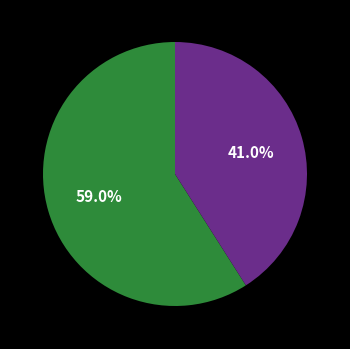

How many slices are in this pie chart?

2